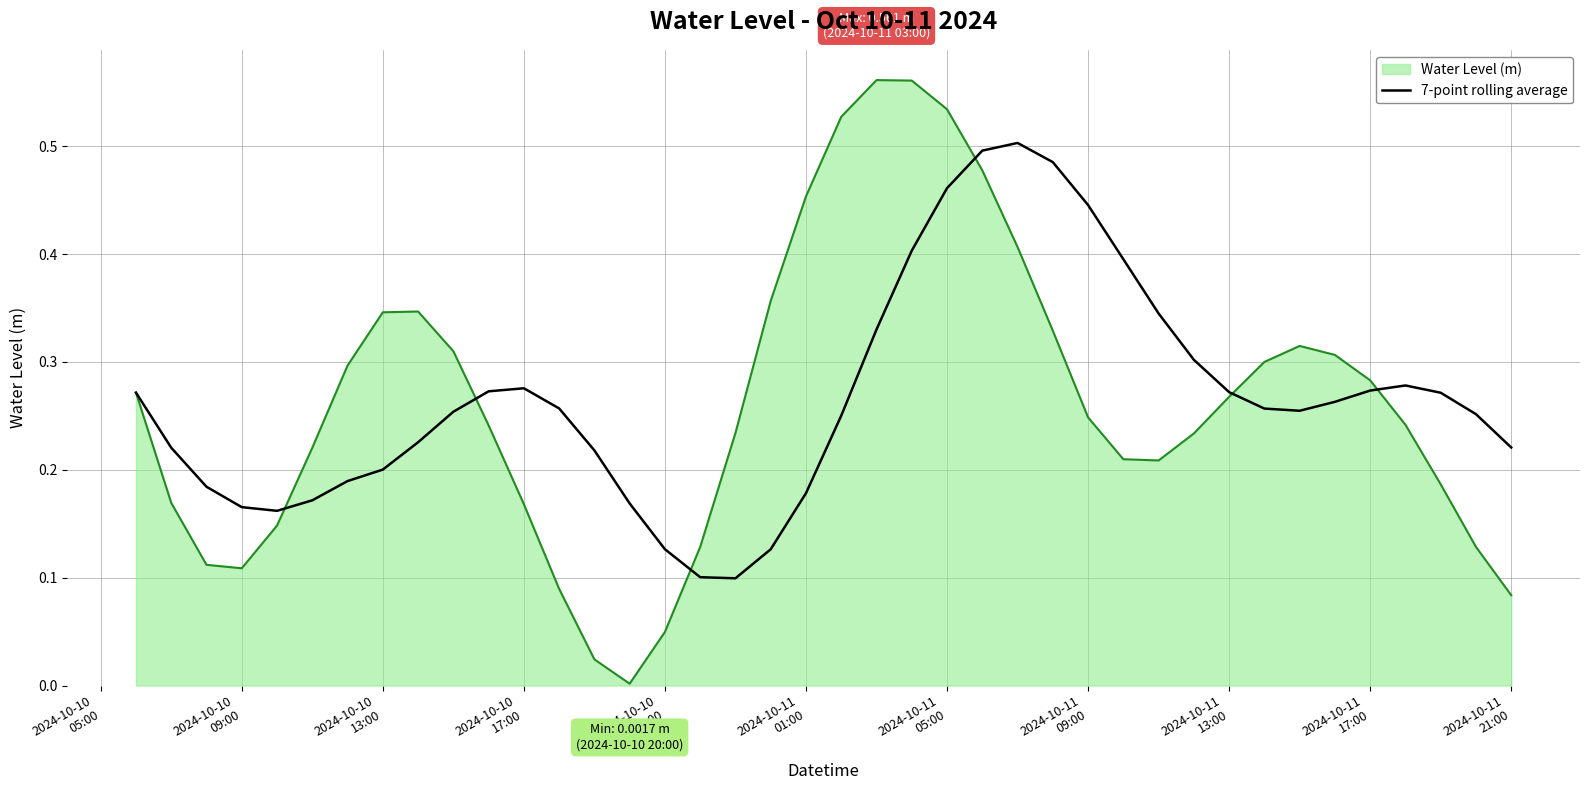

Rank the series by their maximum value, from highest to lowest.

Water Level (m), 7-point rolling average